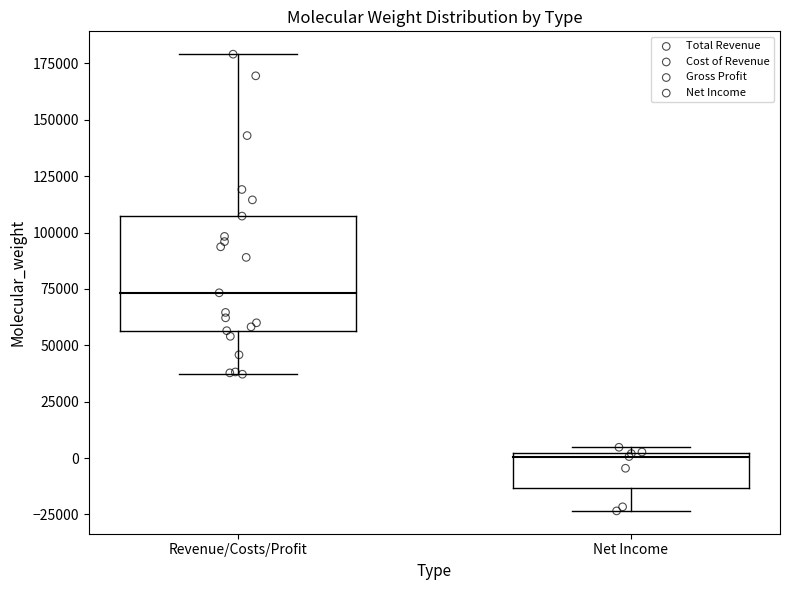

Which series has the widest spread of Y values?

Total Revenue